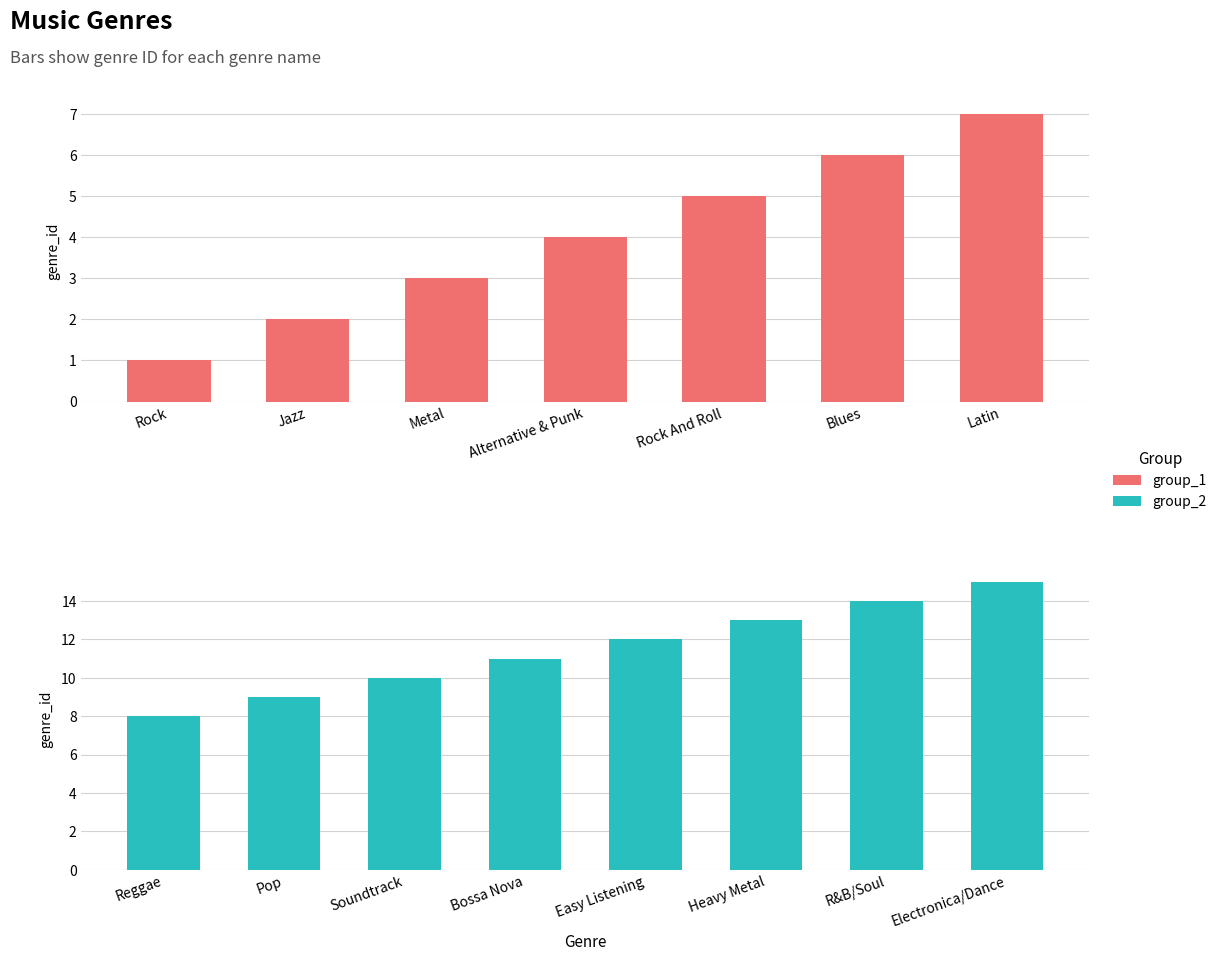

Is it true that the value at TV Shows is 5?

False